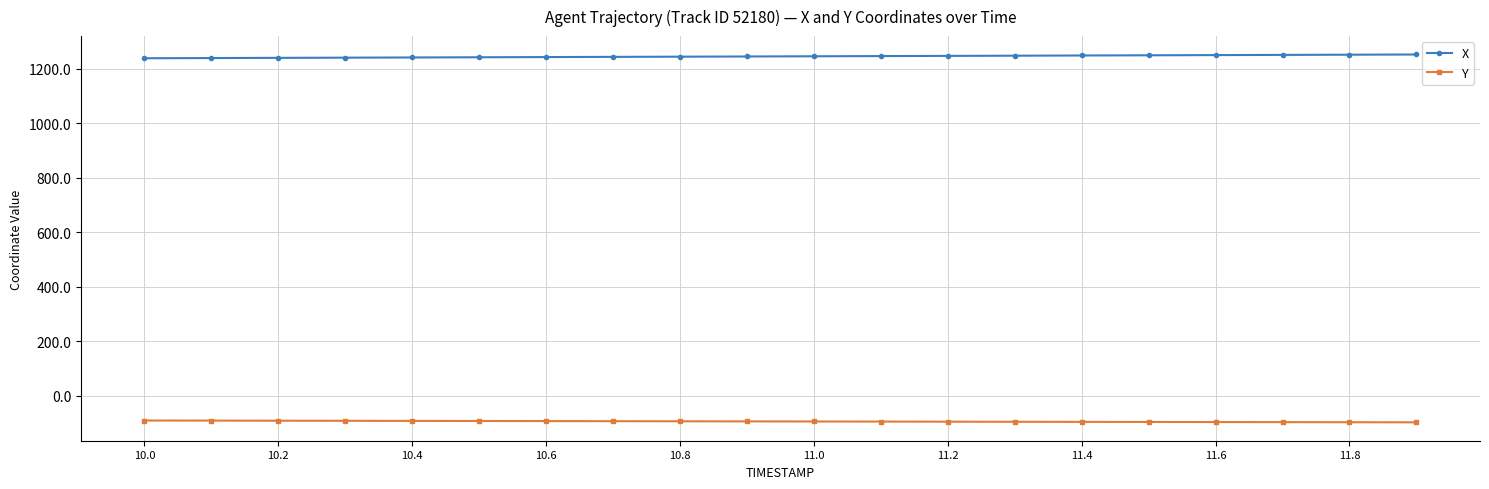

What is the sum of all Y values?

-1898.7